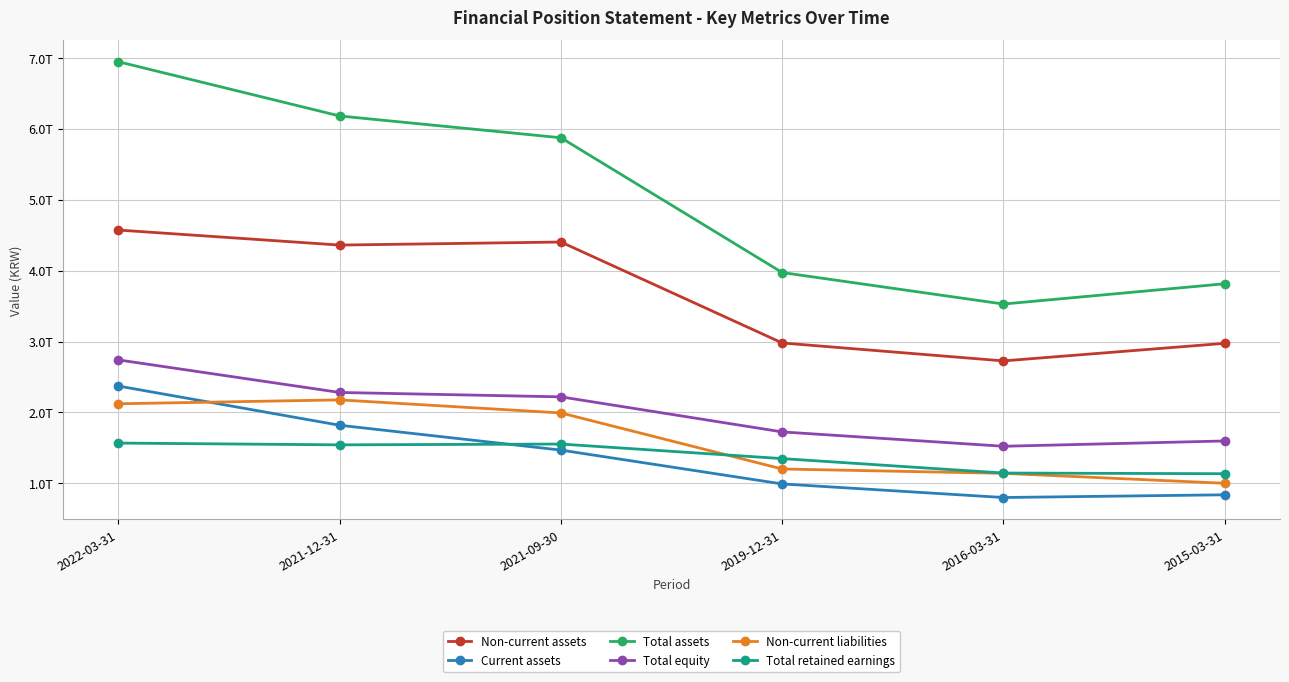

List the series in order of their peak value, highest first.

Total assets, Non-current assets, Total equity, Current assets, Non-current liabilities, Total retained earnings